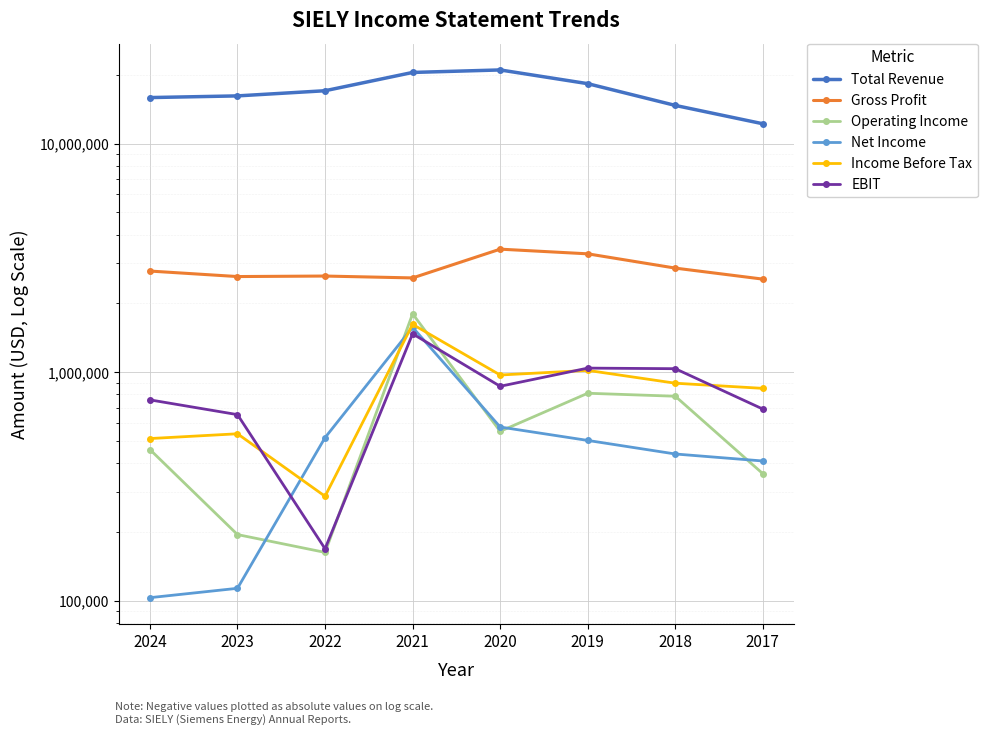

Does the chart display data point markers on the line(s)?

Yes